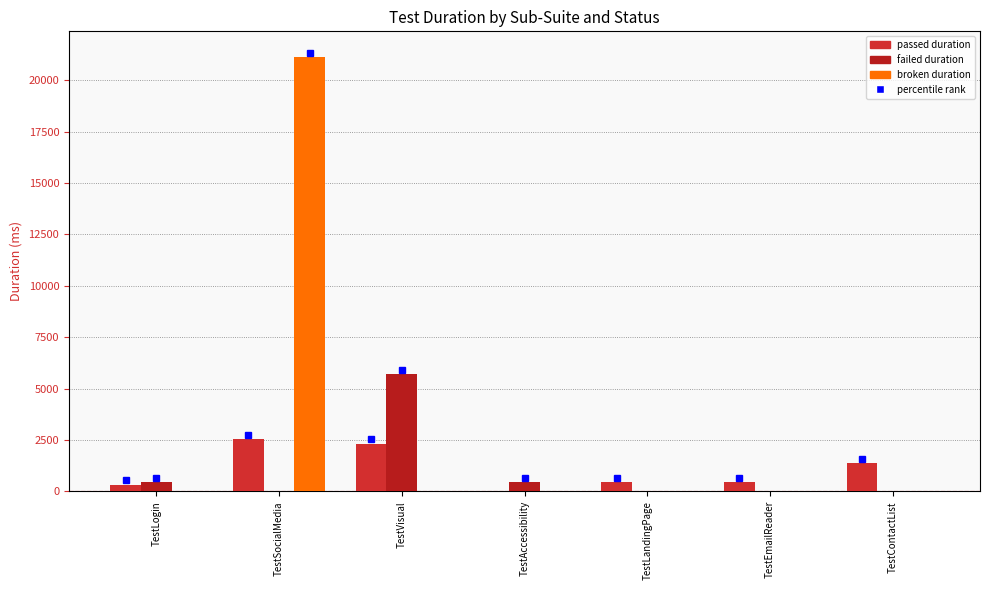

How many groups of bars are there?

7